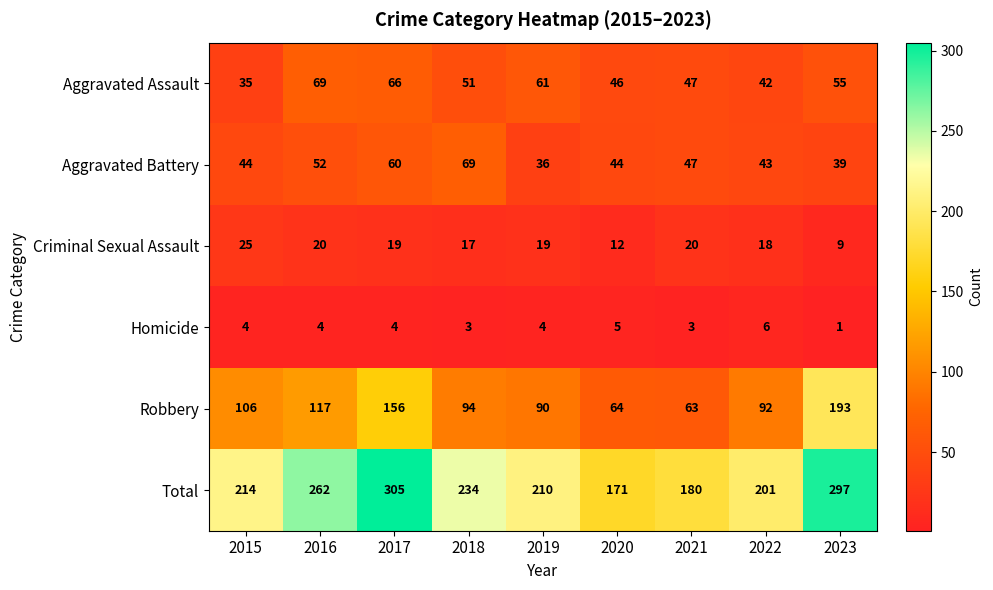

Rank the series at 2016 from lowest to highest value.

Homicide, Criminal Sexual Assault, Aggravated Battery, Aggravated Assault, Robbery, Total